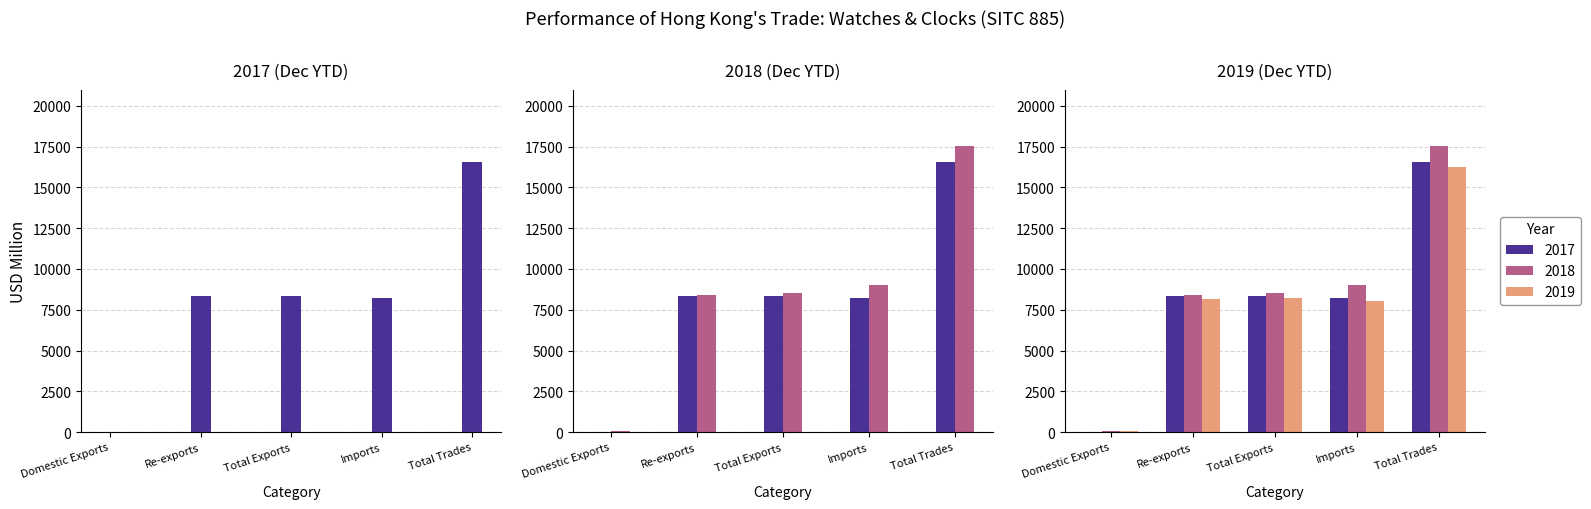

What is the sum of the 201812 values at Domestic Exports and Re-exports?

8504.0